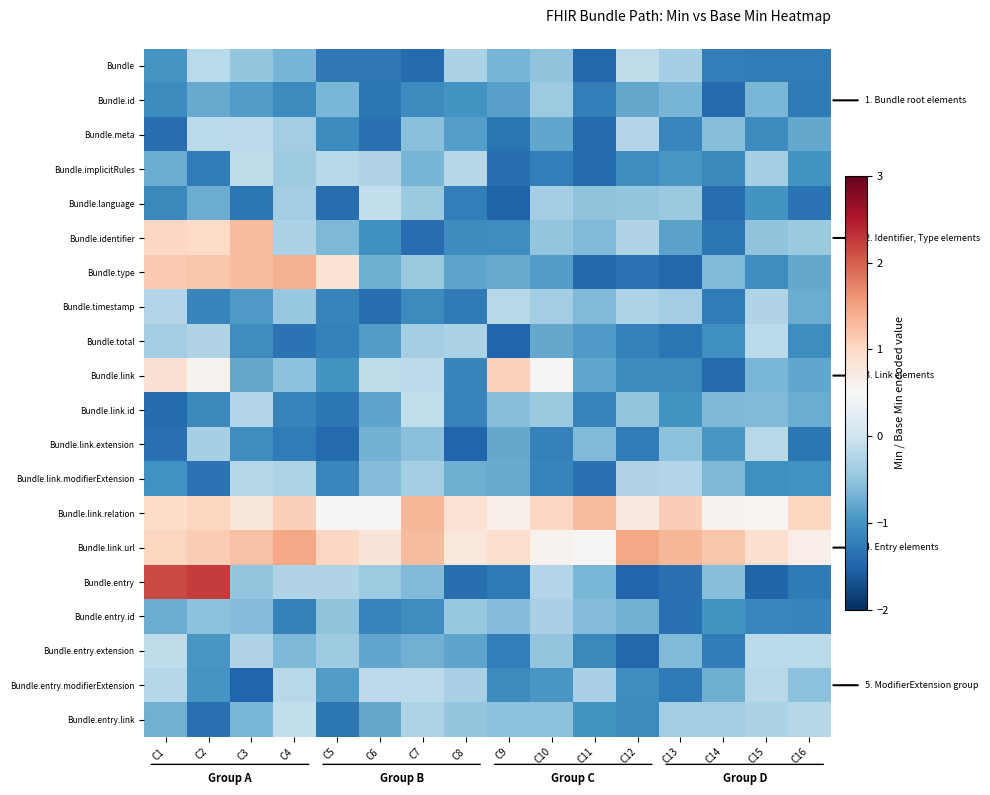

At which category is the sum across all series the highest?

C2